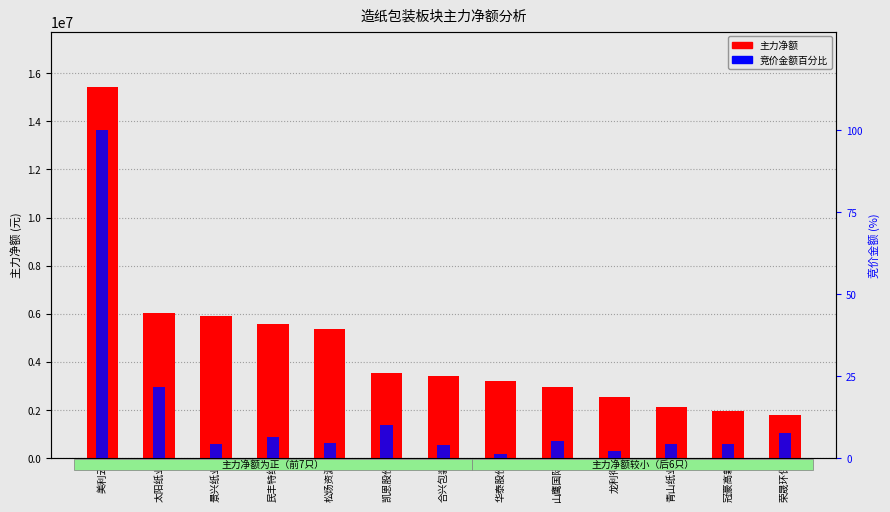

What are all the series names shown in the legend?

主力净额, 竞价金额百分比